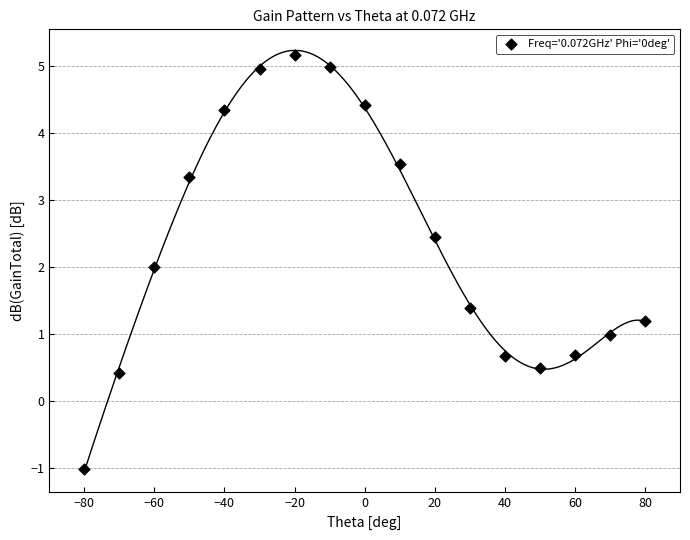

What is the range of Y values (max minus min)?

6.2